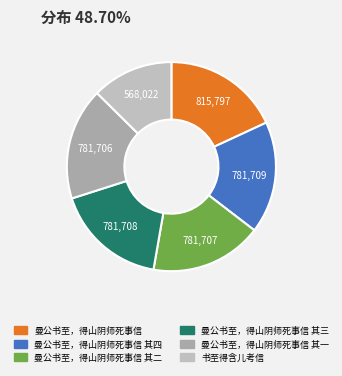

How many segments does this pie chart have?

6